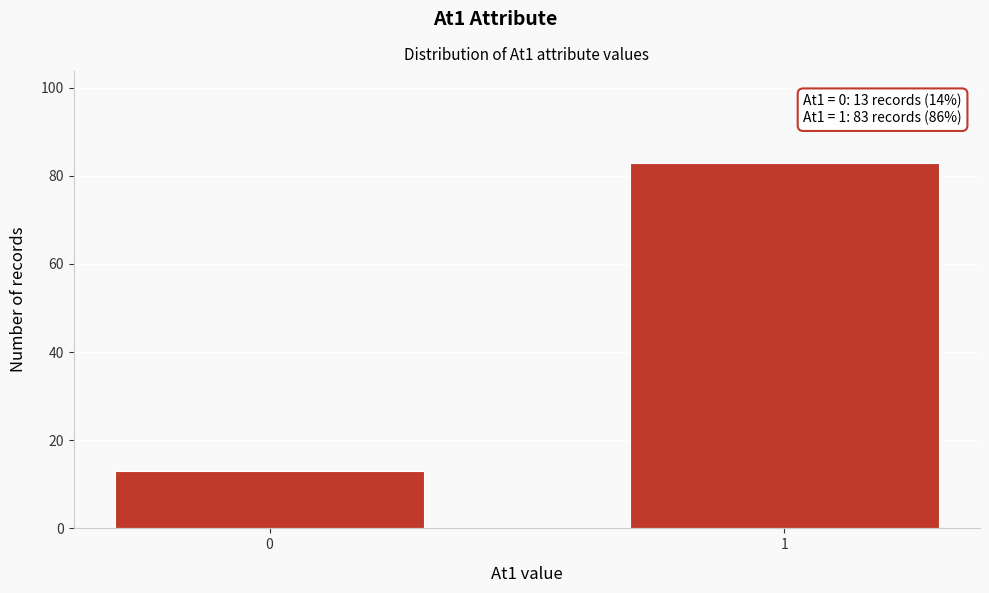

Reading right to left, what are all the values shown in this chart?

1=83	0=13